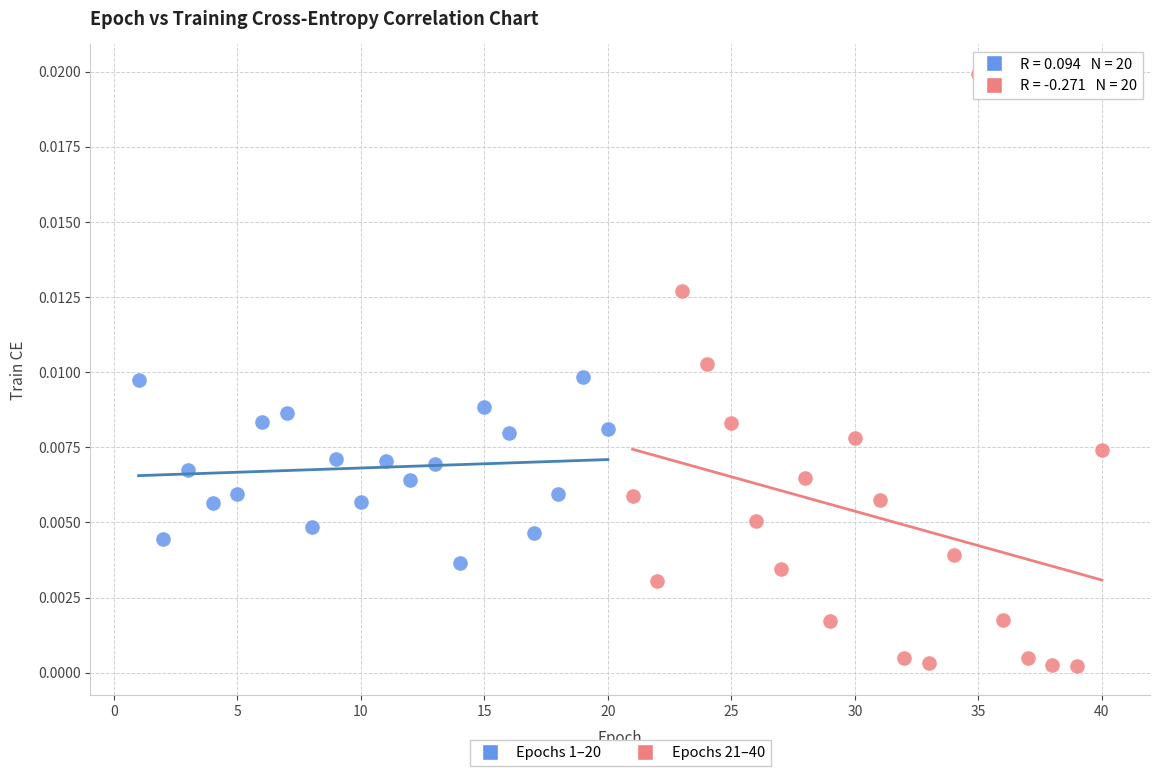

Which series has the largest Y range (max minus min)?

Epochs 21–40